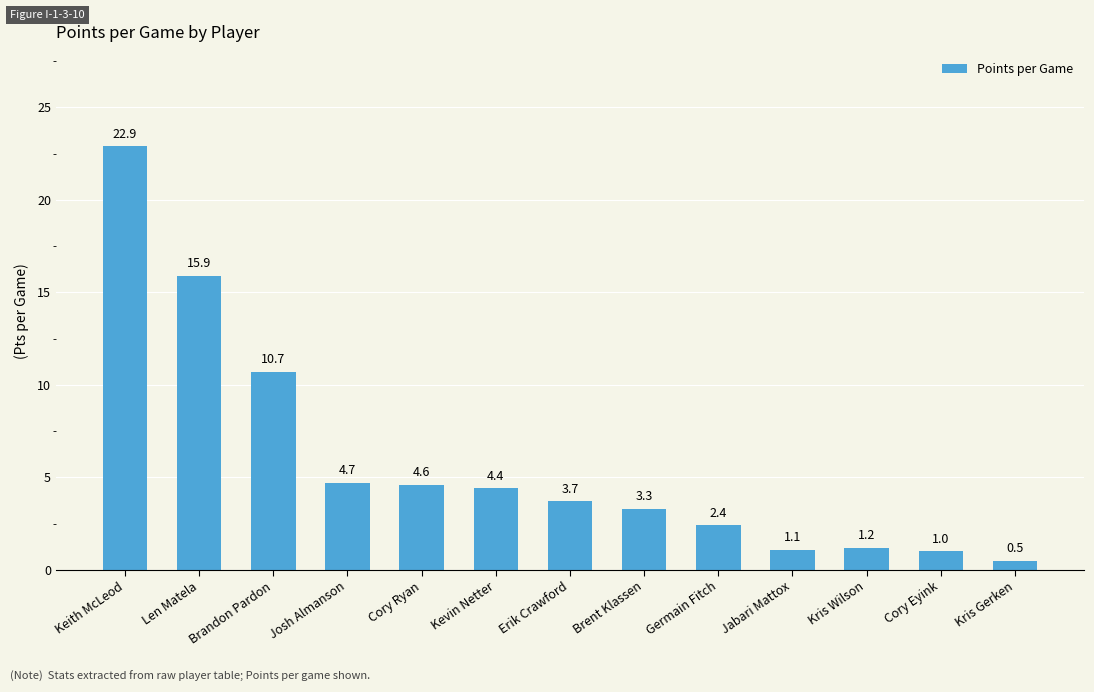

At which label is the value closest to 11?

Brandon Pardon